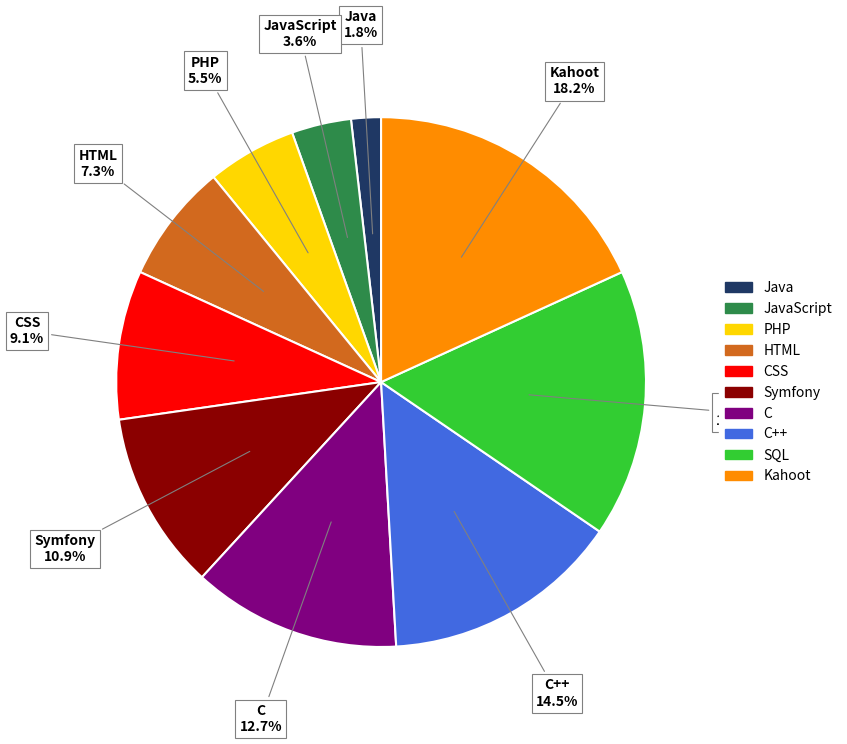

Is there a majority slice in this chart?

No